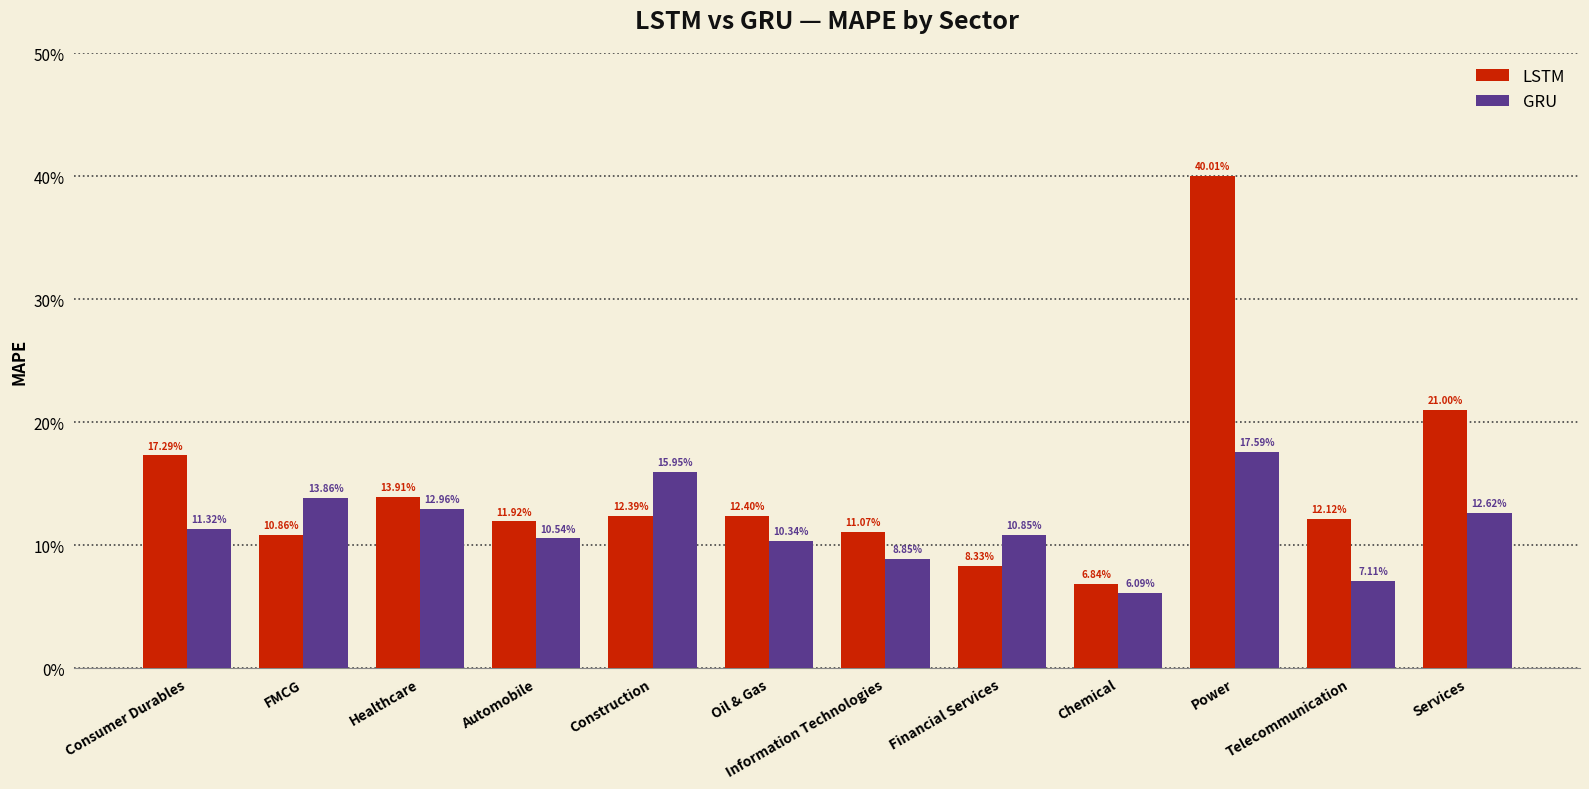

Does the chart contain any negative values?

No